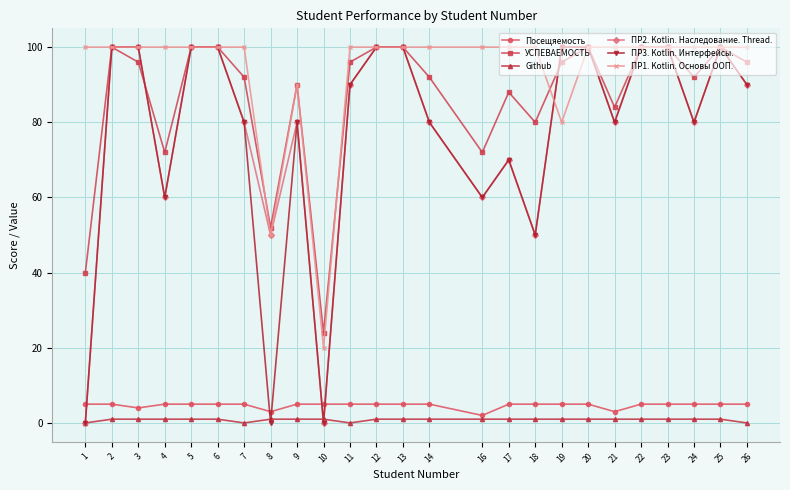

Is the value of УСПЕВАЕМОСТЬ at 22 greater than the value of ПР2. Kotlin. Наследование. Thread. at 11?

Yes